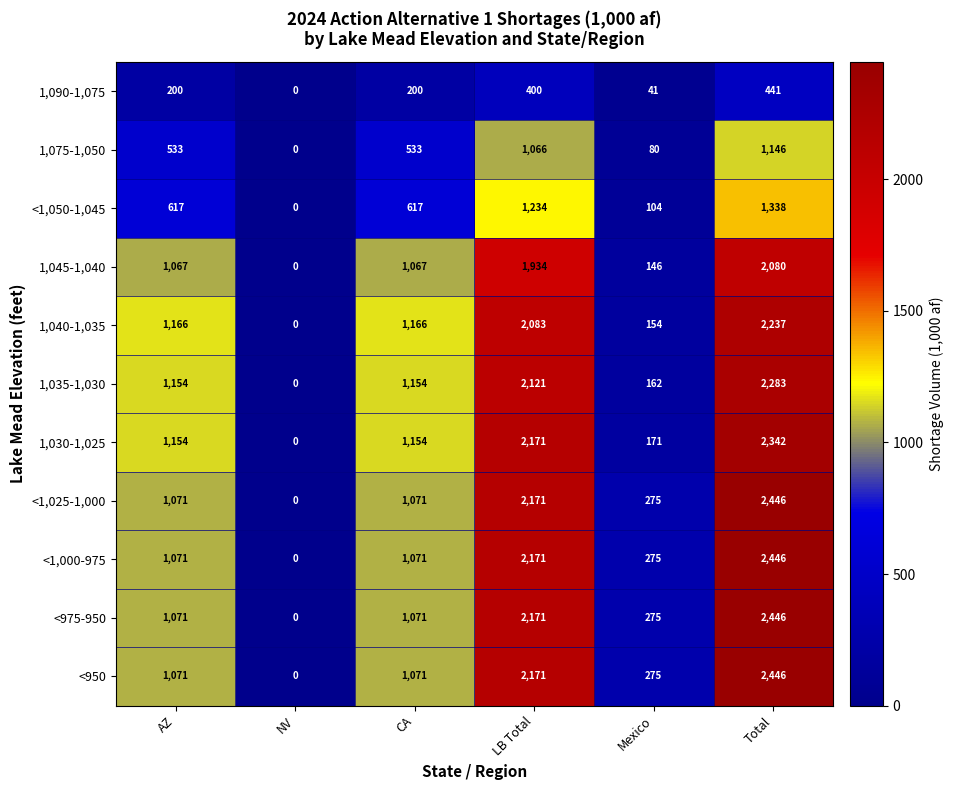

Between AZ and Mexico, which series saw the biggest shift?

1,040-1,035